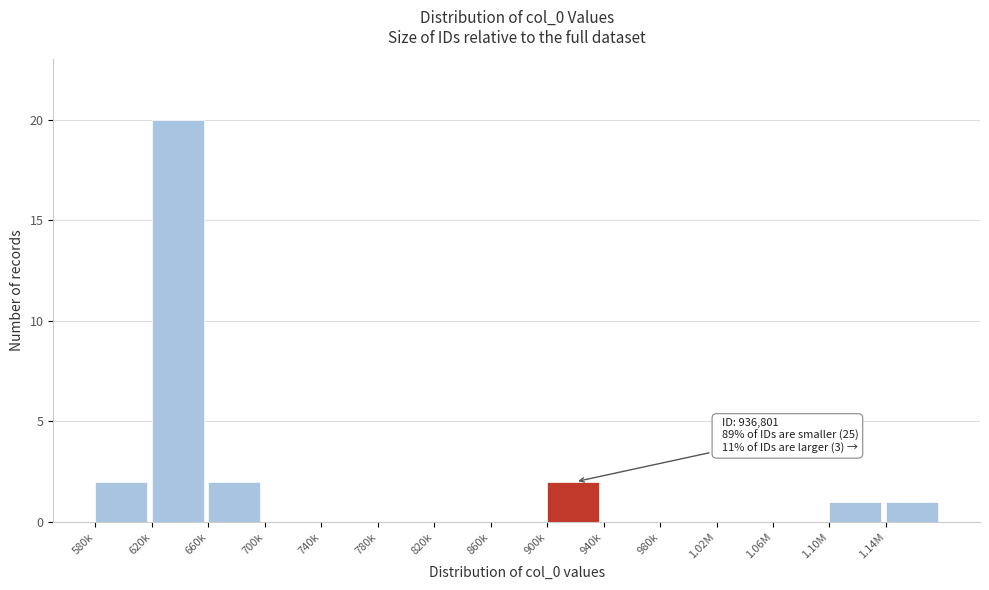

Reading left to right, transcribe all the data shown in this chart.

580k=2	620k=20	660k=2	700k=0	740k=0	780k=0	820k=0	860k=0	900k=2	940k=0	980k=0	1.02M=0	1.06M=0	1.10M=1	1.14M=1